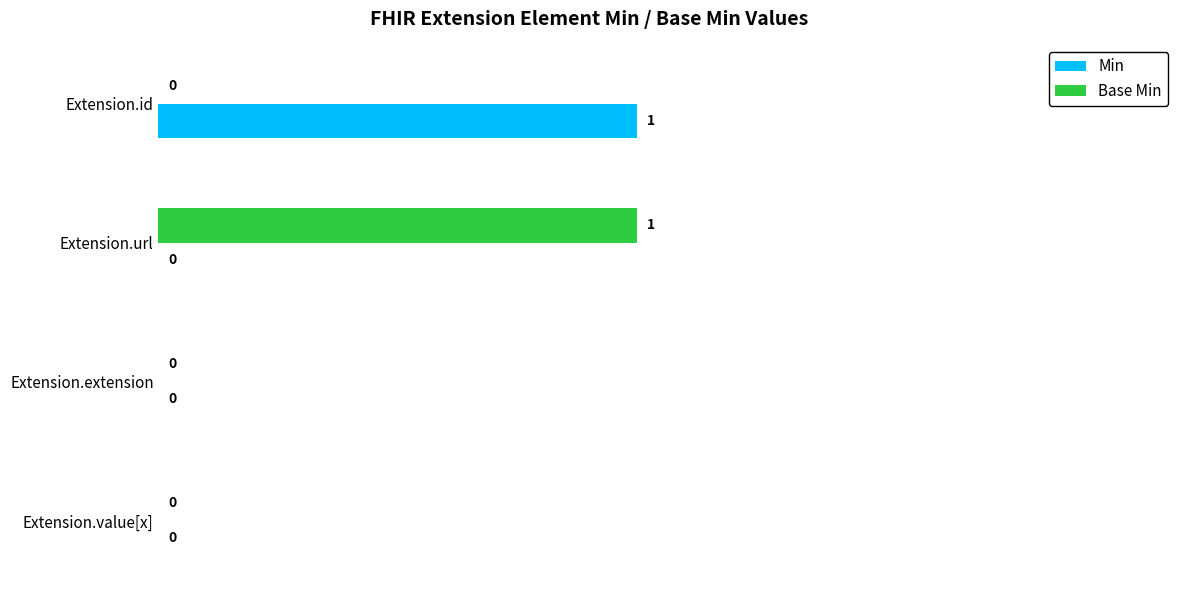

True or false: Base Min has a value of 0 at Extension.value[x].

True